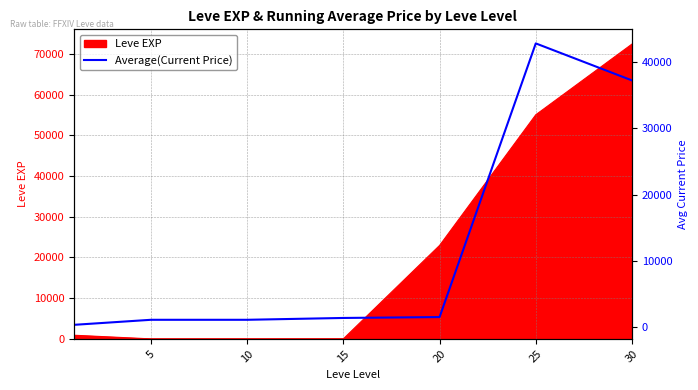

The value at 20 is 1453.4. True or false?

True